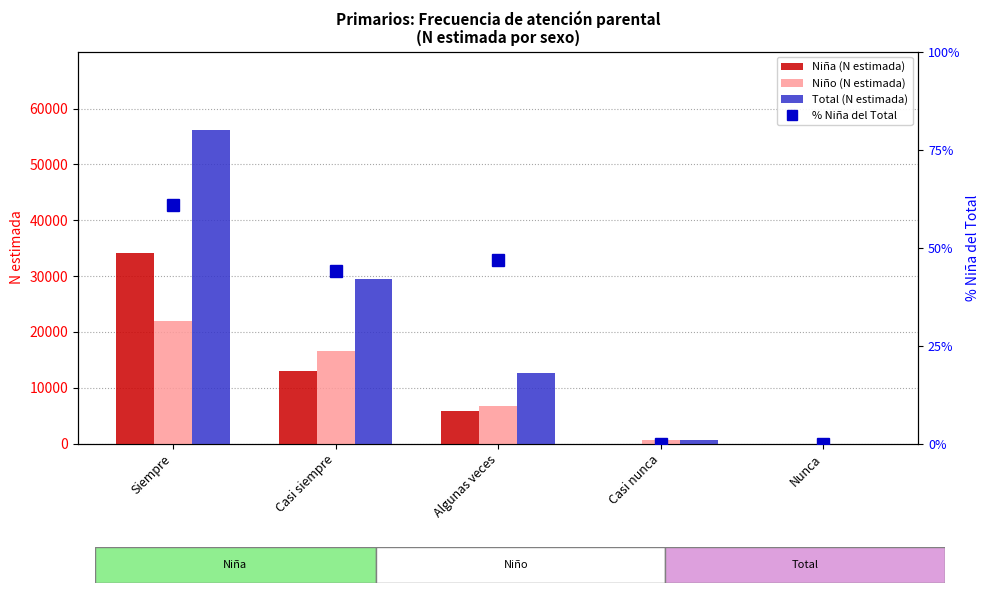

What is the value of the Total (N estimada) bar at the 1st from the left?

56184.0